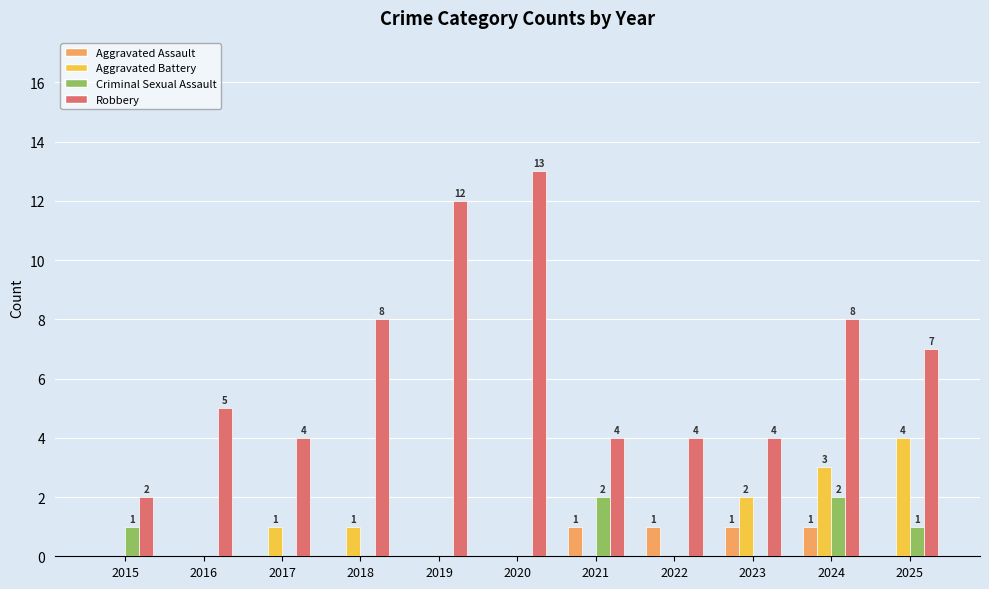

The value of Aggravated Assault at 2022 is 2. True or false?

False